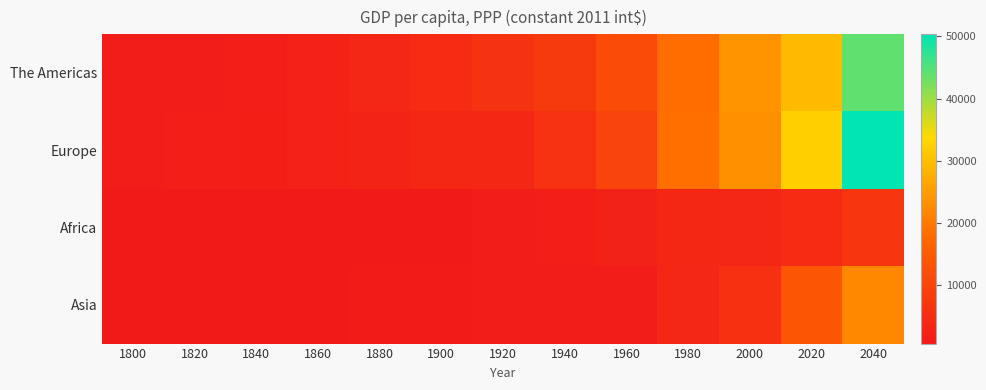

Which series has the widest spread of values?

Europe